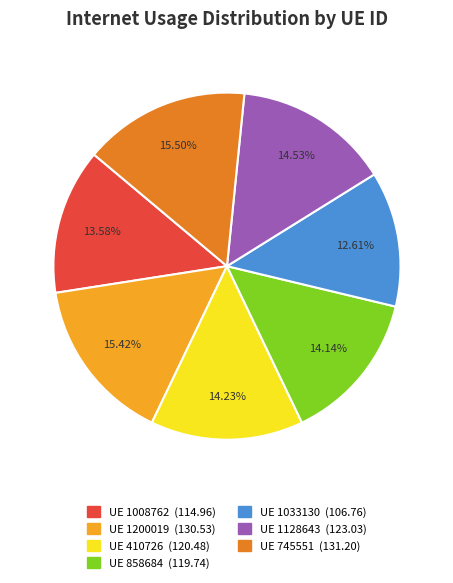

Count the number of slices in the pie.

7